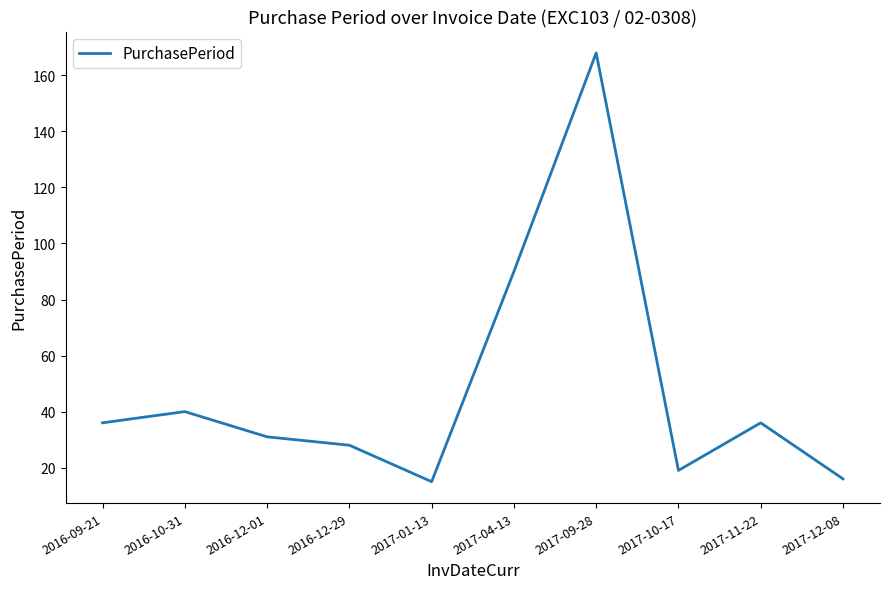

At which label is the value closest to 91?

2017-04-13